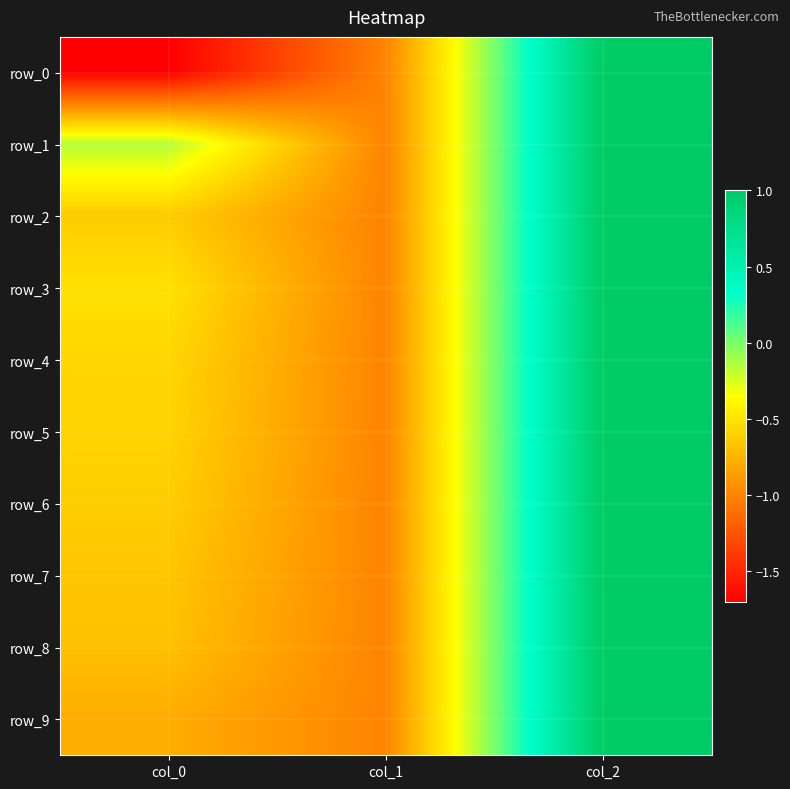

What is the difference between the row_4 values at col_2 and col_0?

1.6